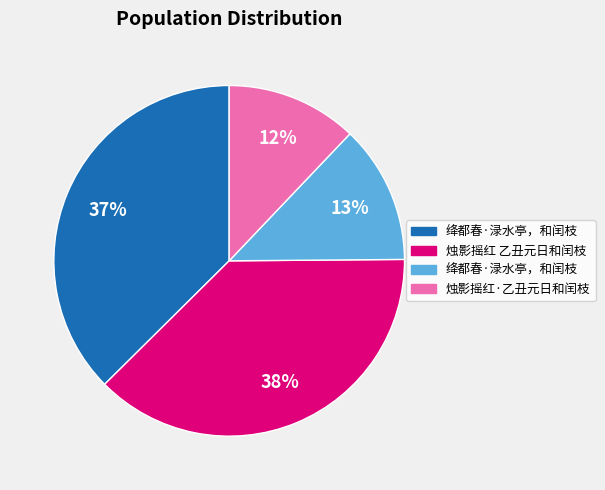

To the nearest percent, what is the difference between the largest and smallest slice percentages?

26%